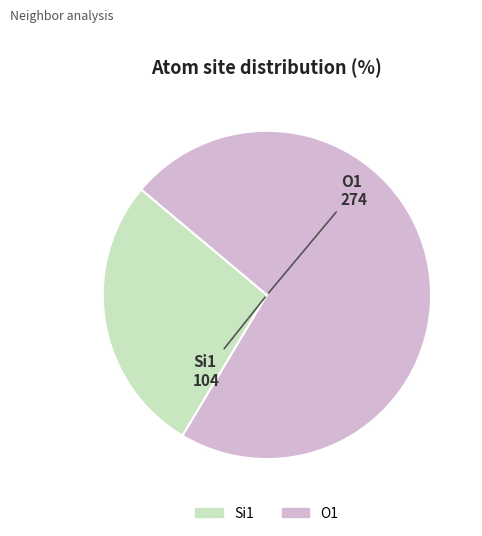

Is there any slice that represents more than half of the pie?

Yes